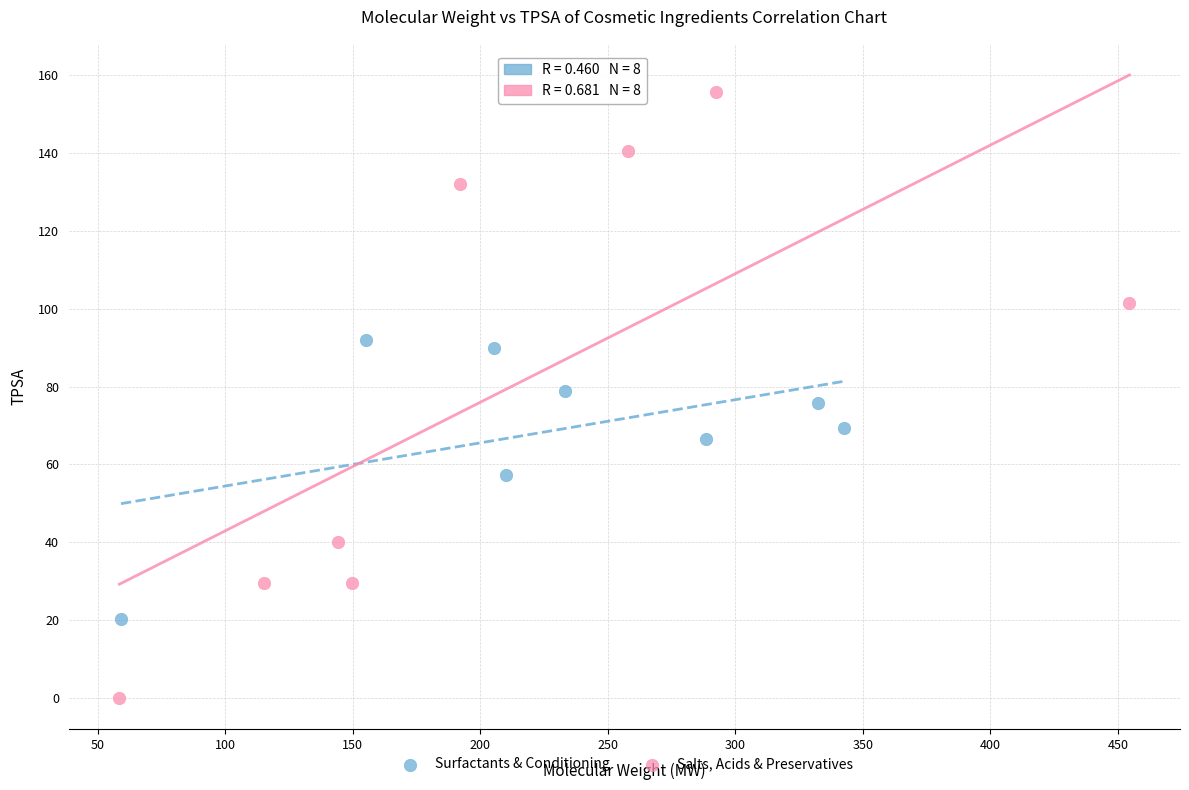

What are all the series names shown in the legend?

Surfactants & Conditioning, Salts, Acids & Preservatives